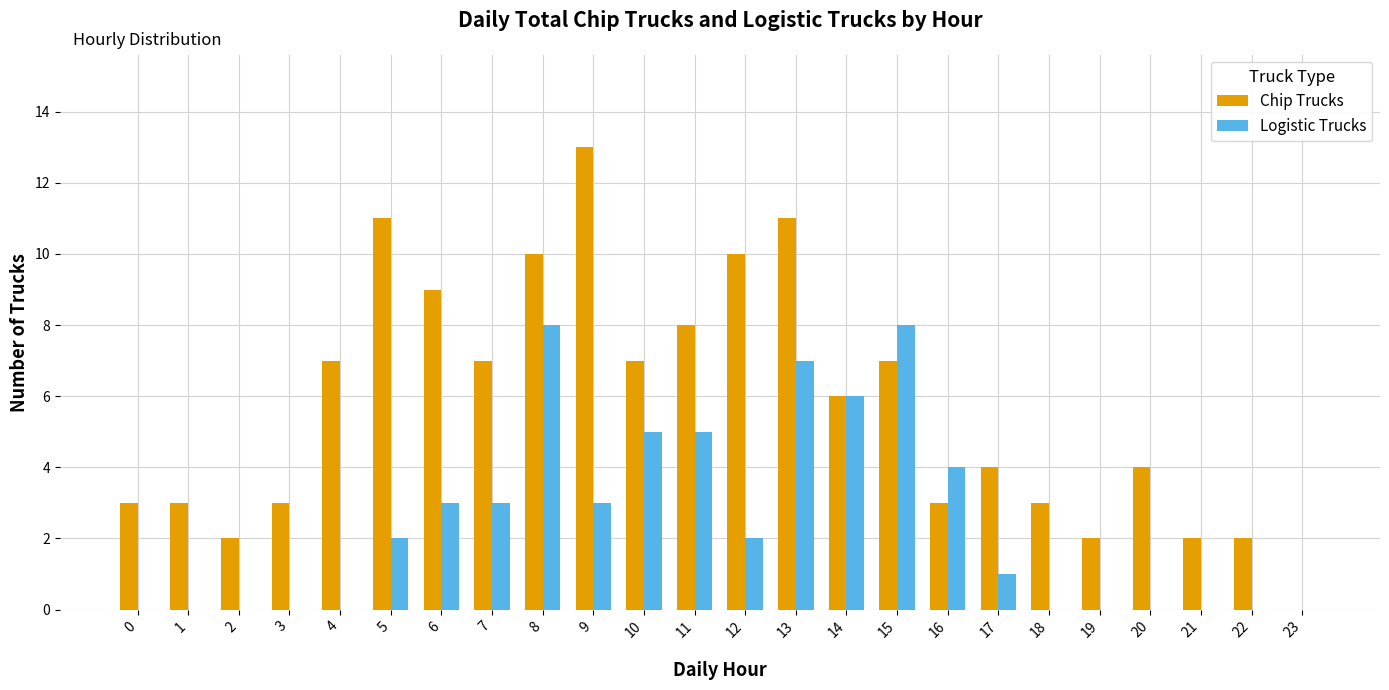

What is the highest value of the Chip Trucks series?

13